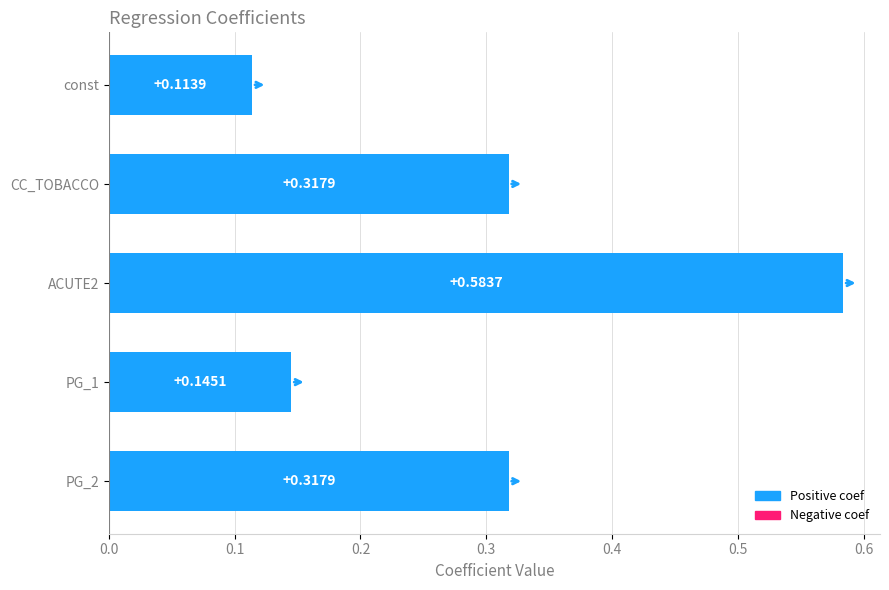

Count the number of data series in this chart.

1